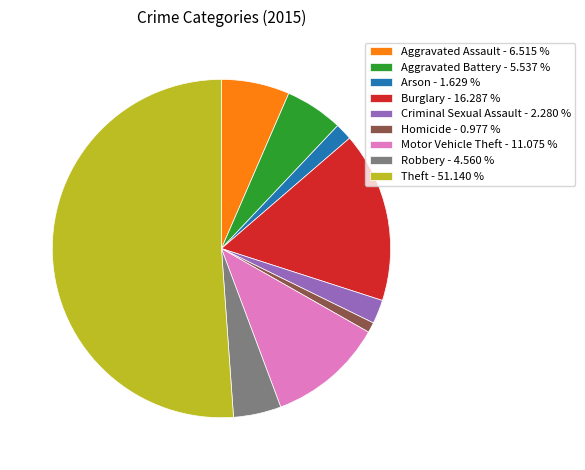

True or false: Burglary accounts for 16% of the total.

True